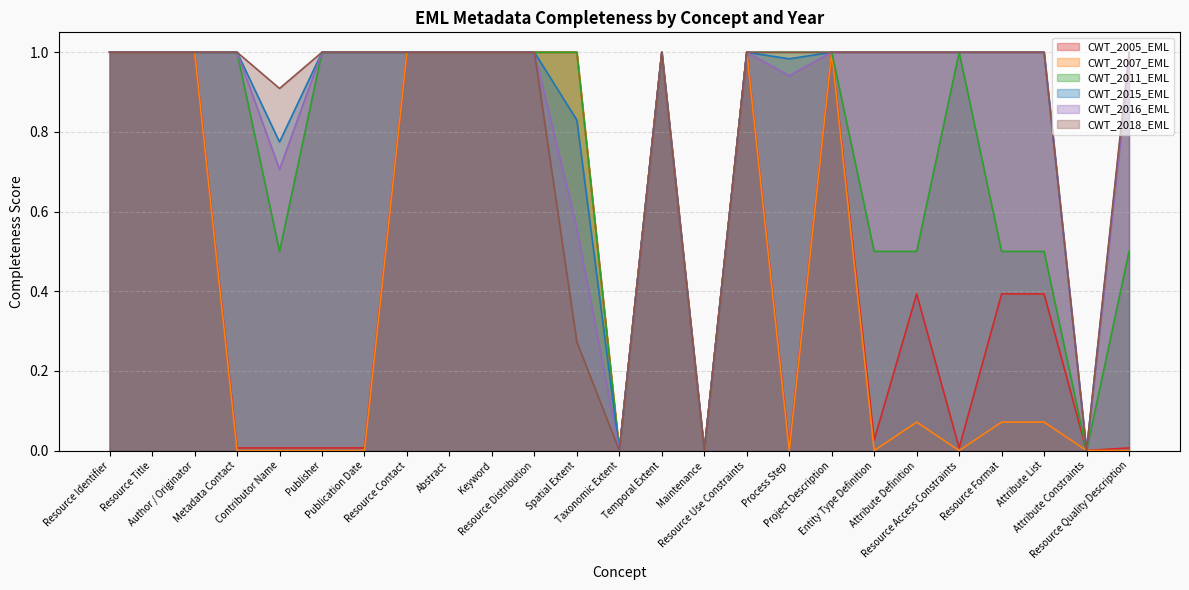

The CWT_2005_EML series shows 0.0 at Resource Quality Description. True or false?

True